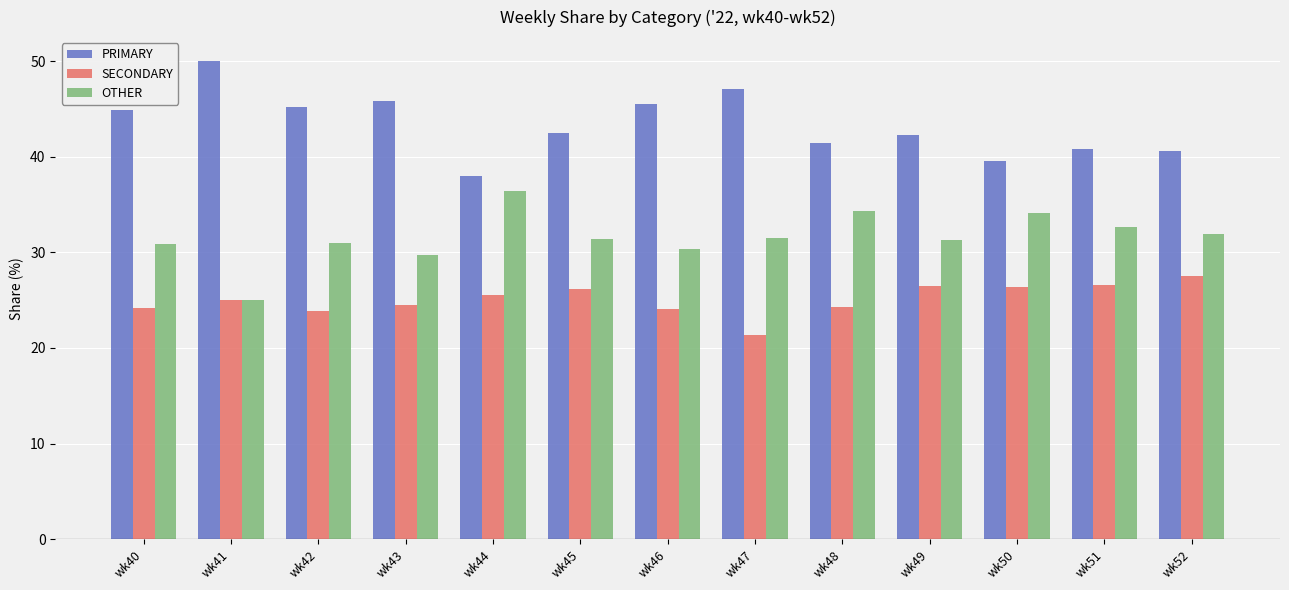

What is the average value of the OTHER series?

31.6